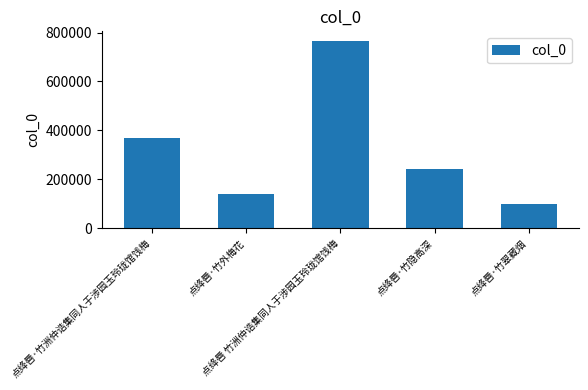

True or false: the data shows 179336 at 点绛唇·竹翠藏烟.

False